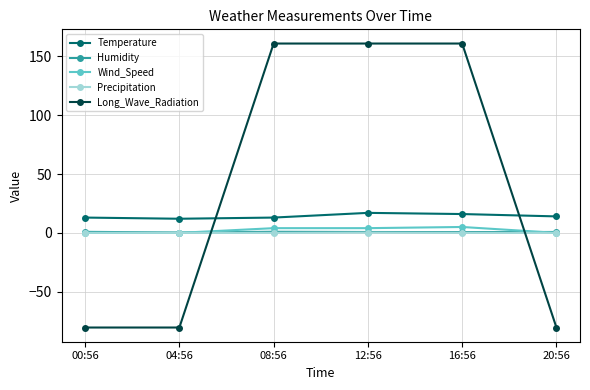

What is the label of the 5th point from the right?

04:56